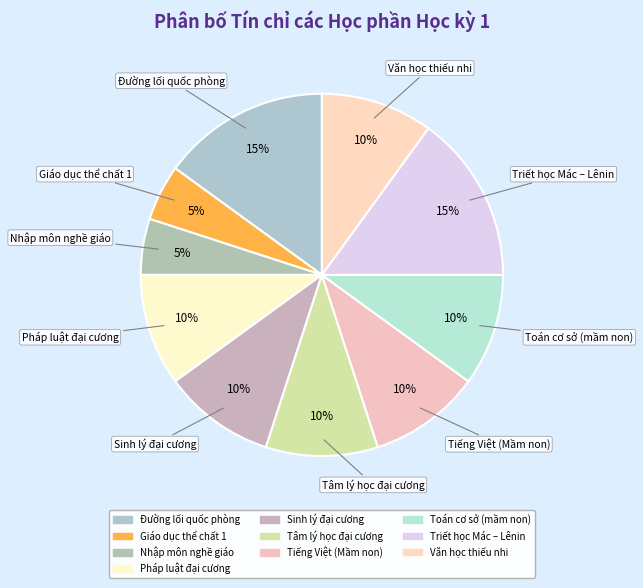

What percentage do Sinh lý đại cương and Giáo dục thể chất 1 together represent?

15.0%